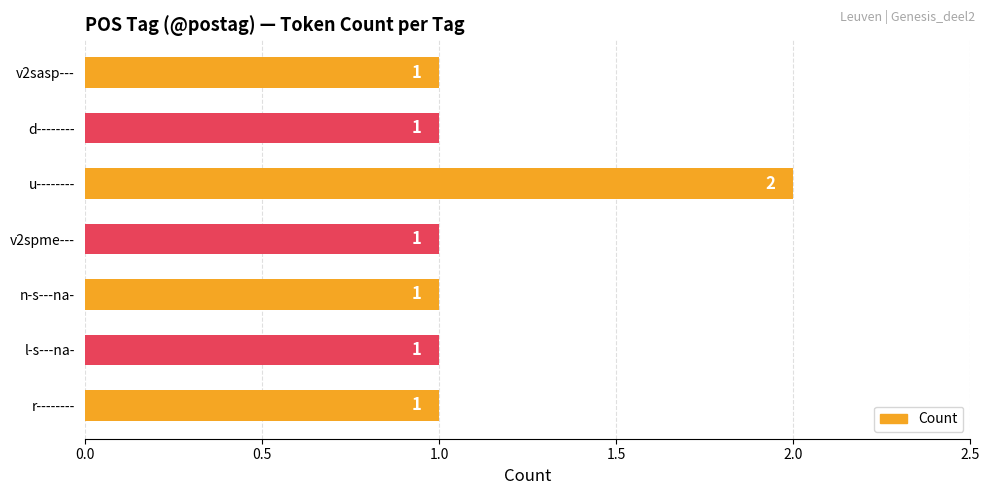

Which category has the highest value across all series?

u--------